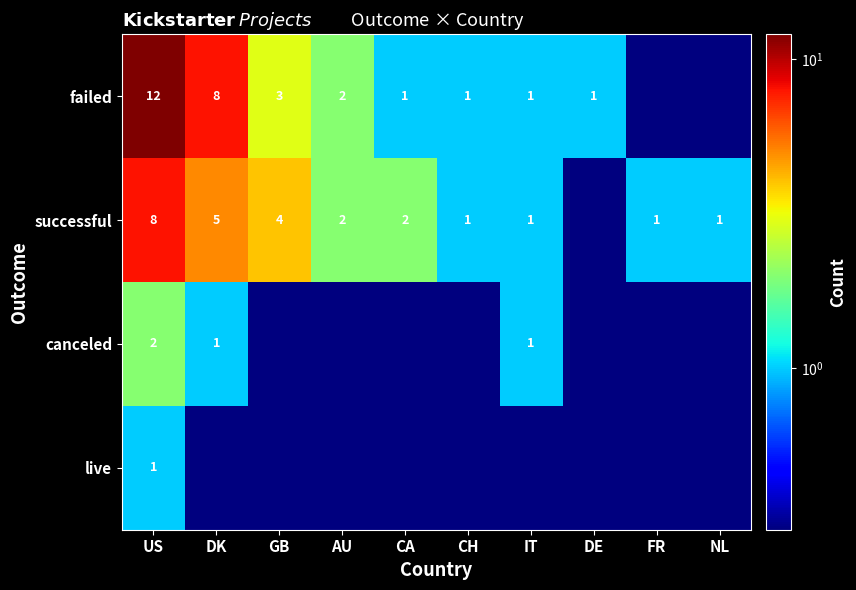

How many series are shown in this chart?

4